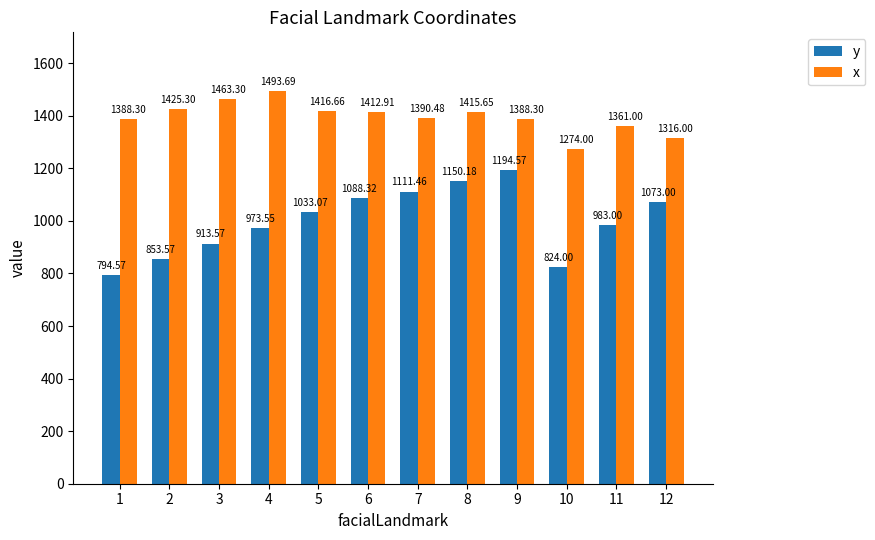

Between 1 and 11, which series saw the biggest shift?

y